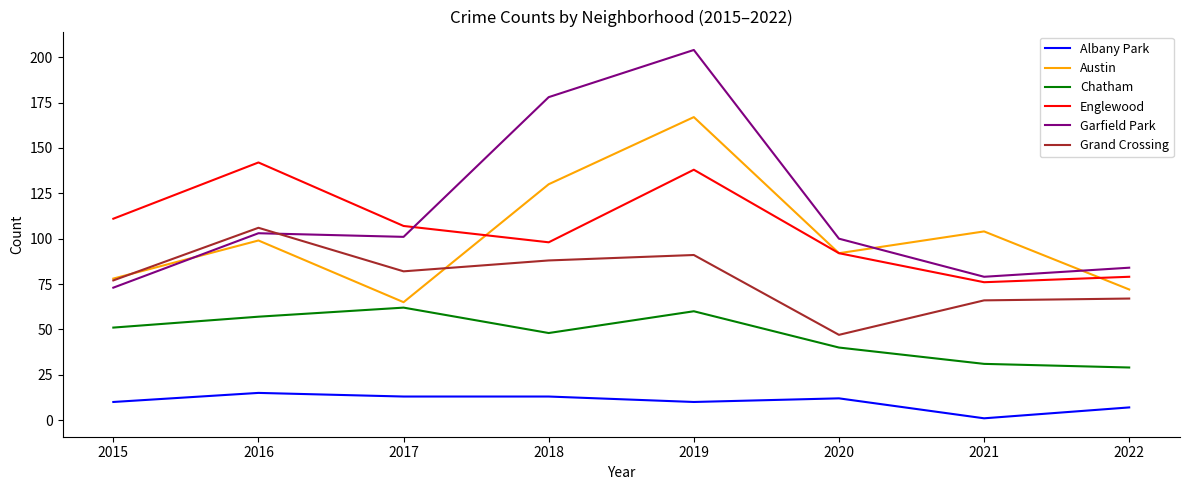

What is the difference between the maximum and second lowest values in the Garfield Park series?

125